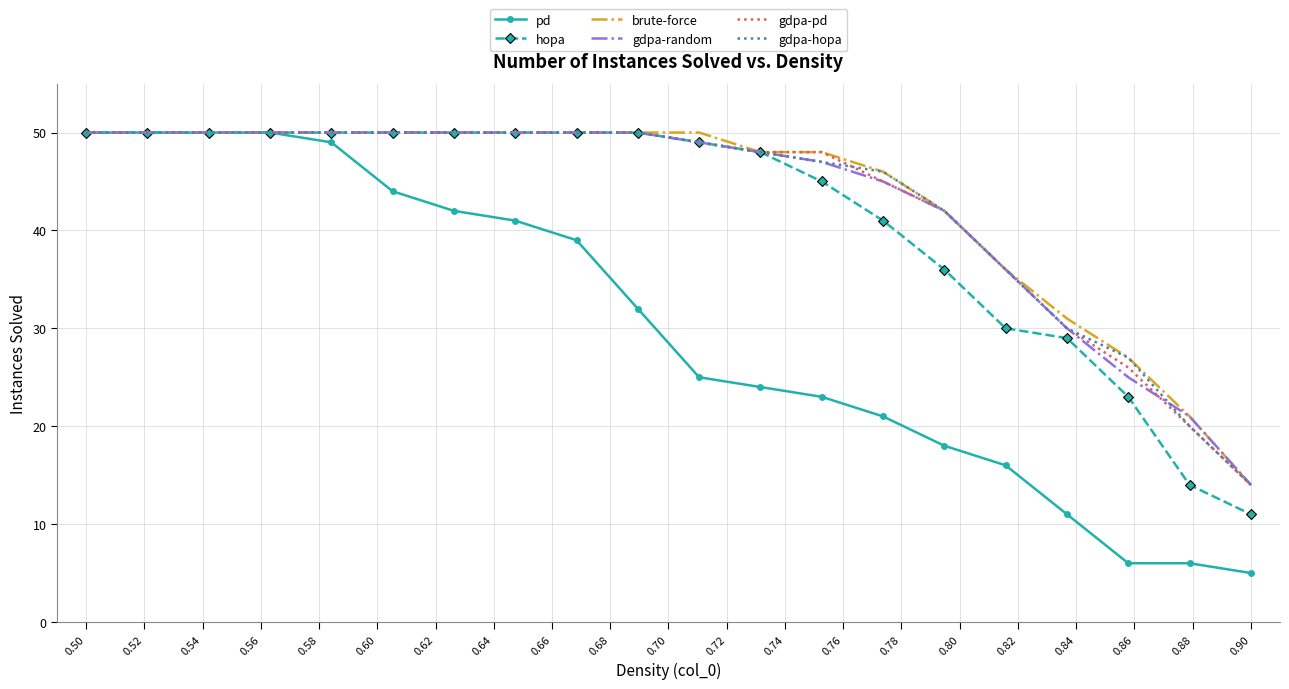

Which series has the largest range (max minus min)?

pd